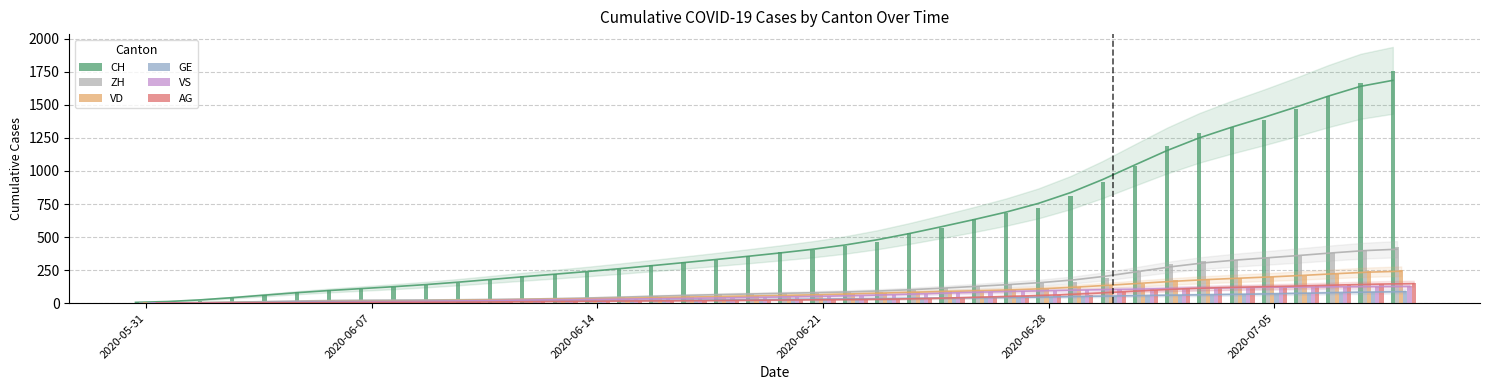

Does the chart contain any negative values?

No